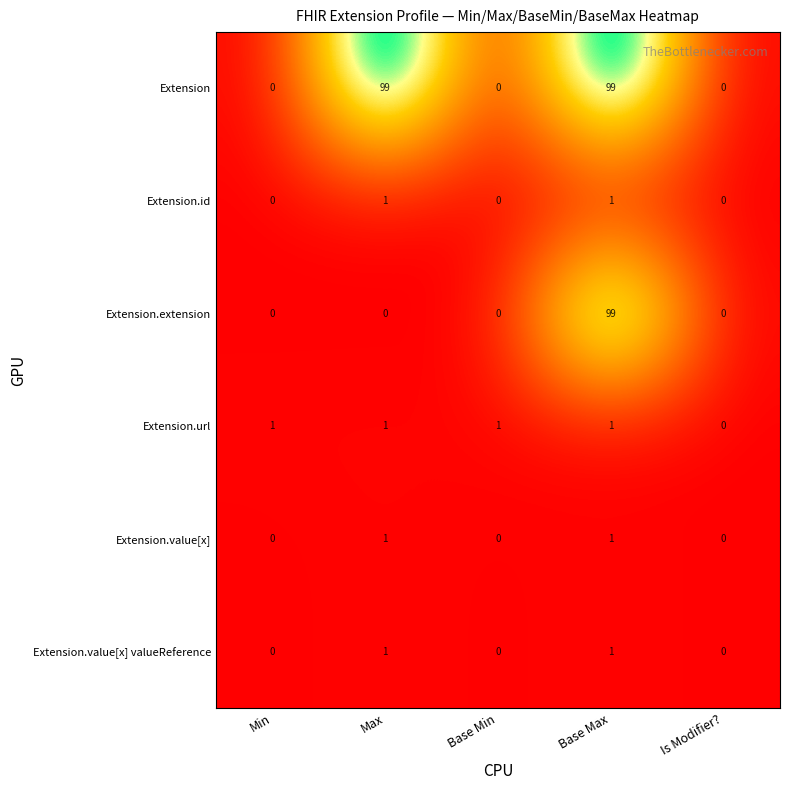

What is the difference between the highest and lowest values at Base Max?

98